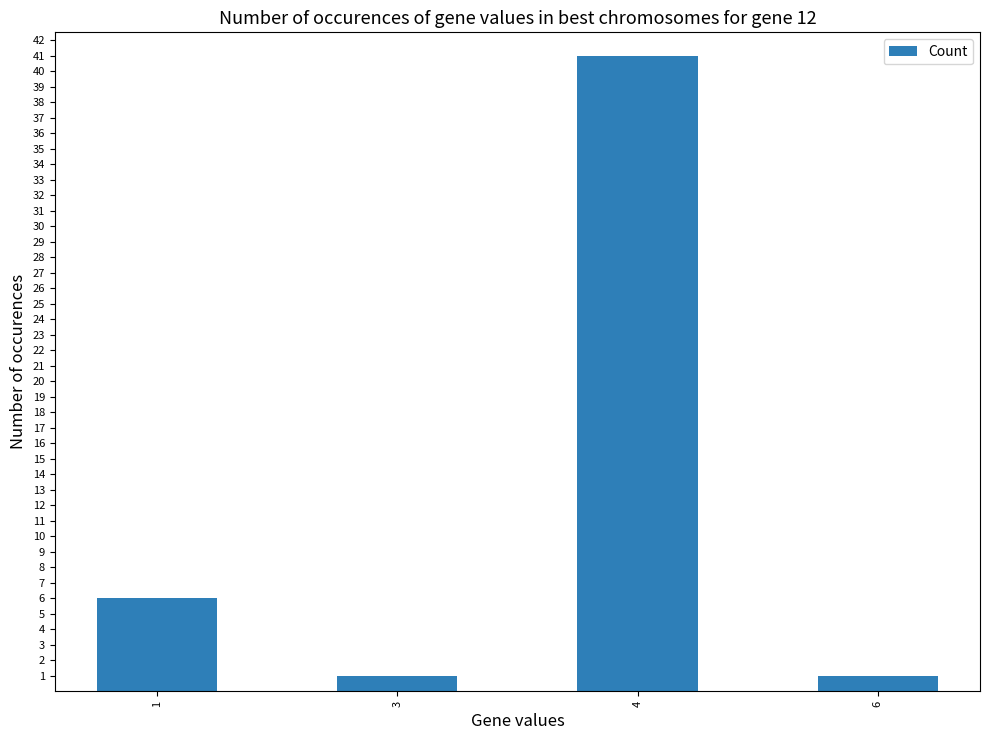

Reading left to right, extract all data points from this chart.

6	1	41	1